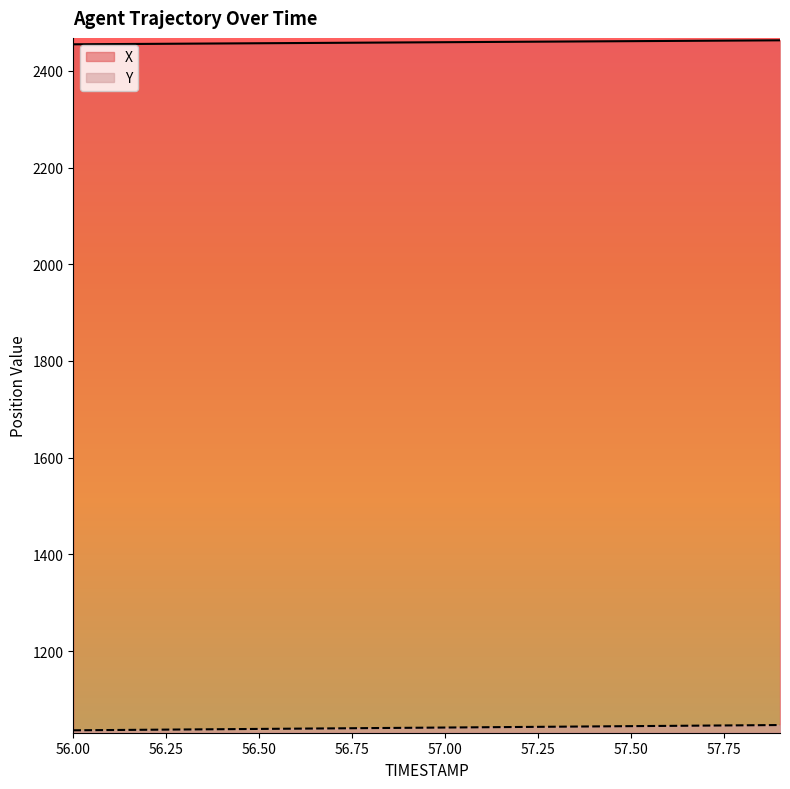

Rank the series by their average value, from highest to lowest.

X, Y